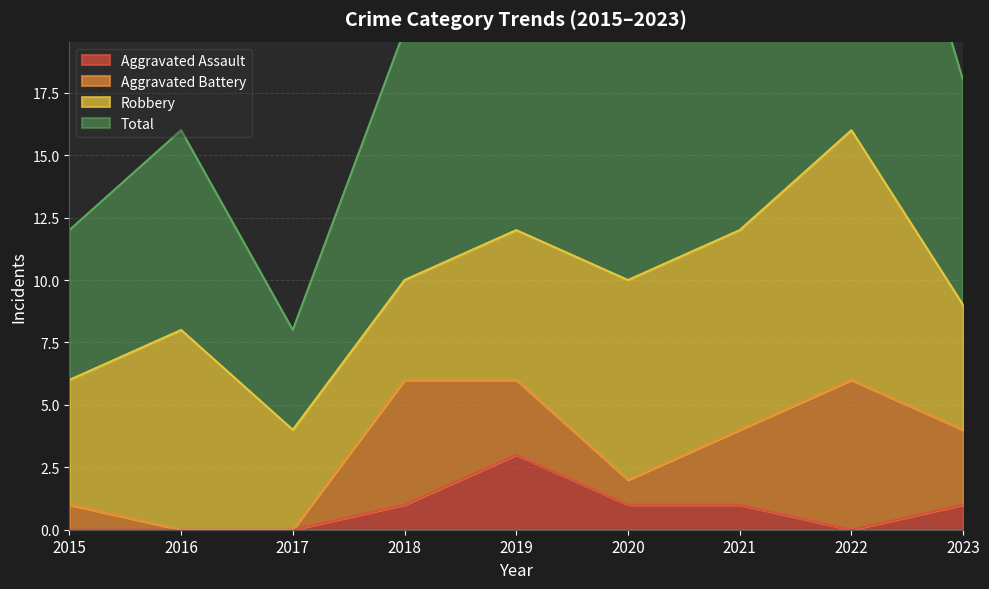

At which category is the sum across all series the highest?

2022